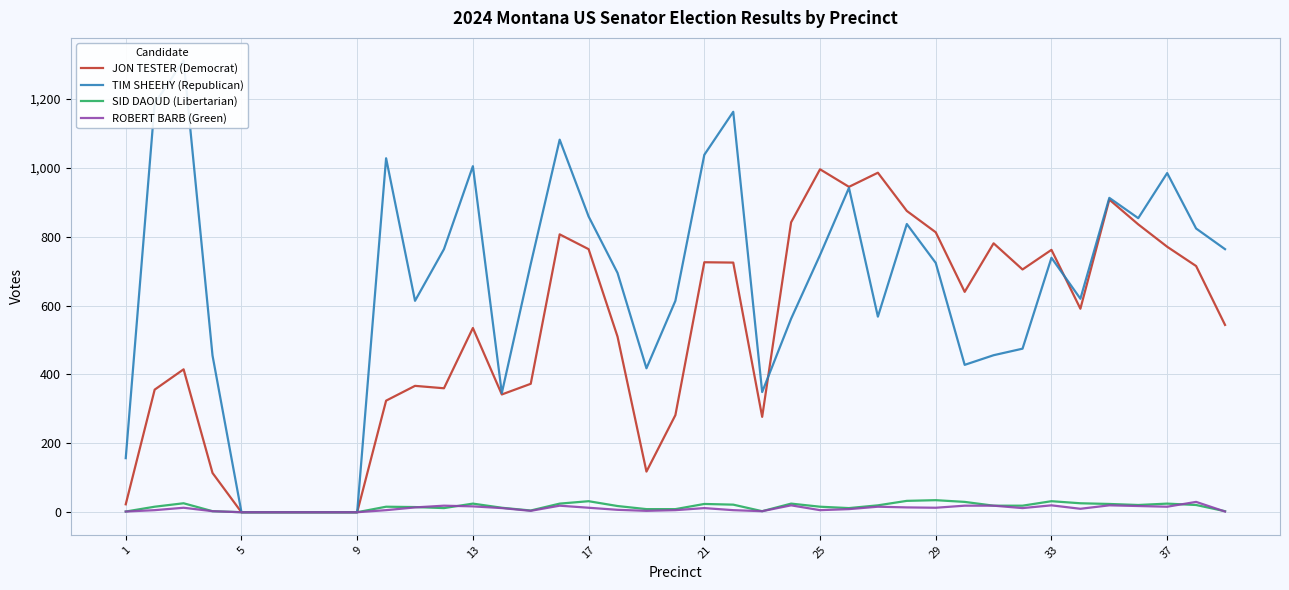

What is the value of the JON TESTER (Democrat) point at the 21st from the left?

726